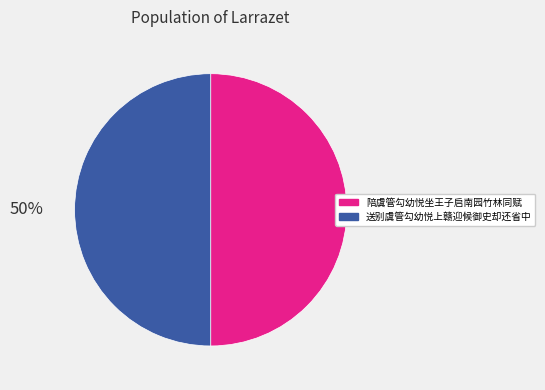

How many segments does this pie chart have?

2